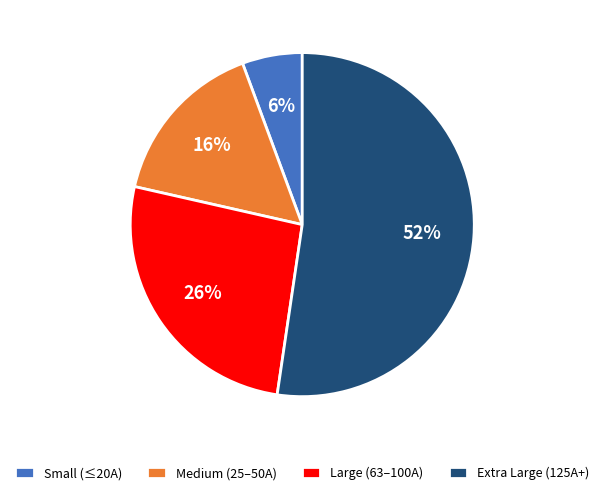

Rank the categories by value from highest to lowest.

Extra Large (125A+), Large (63–100A), Medium (25–50A), Small (≤20A)